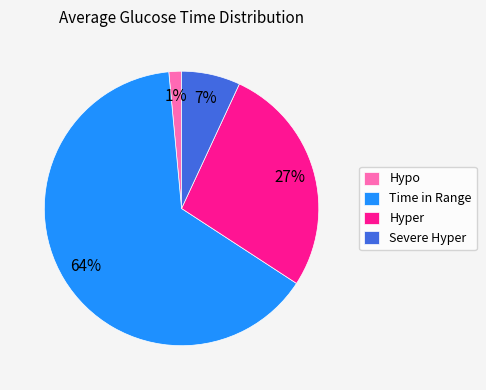

How many slices are in this pie chart?

4